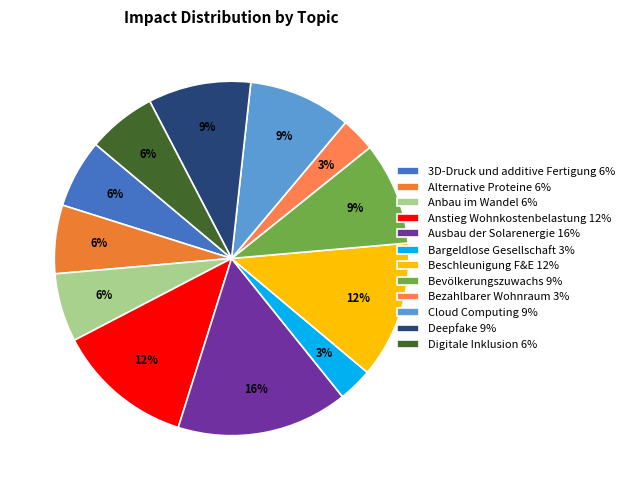

Does Bargeldlose Gesellschaft represent more than half of the total?

No